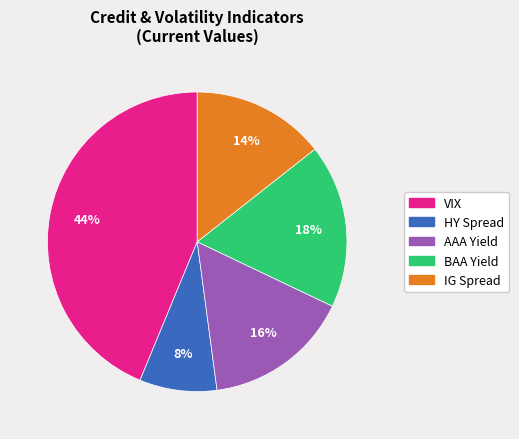

To the nearest percent, what is the combined percentage of IG Spread and VIX?

58%